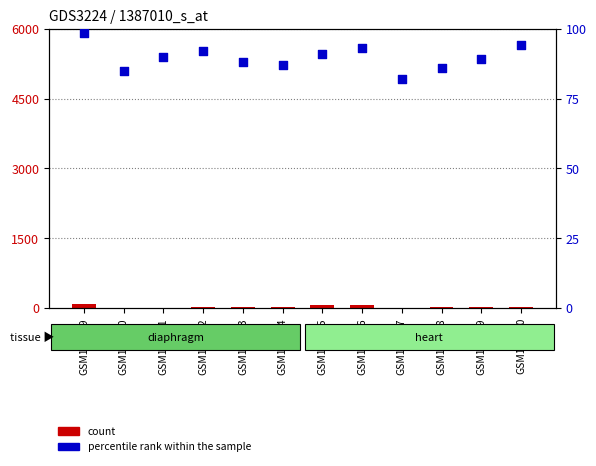

At how many categories does at least one series exceed 21?

12